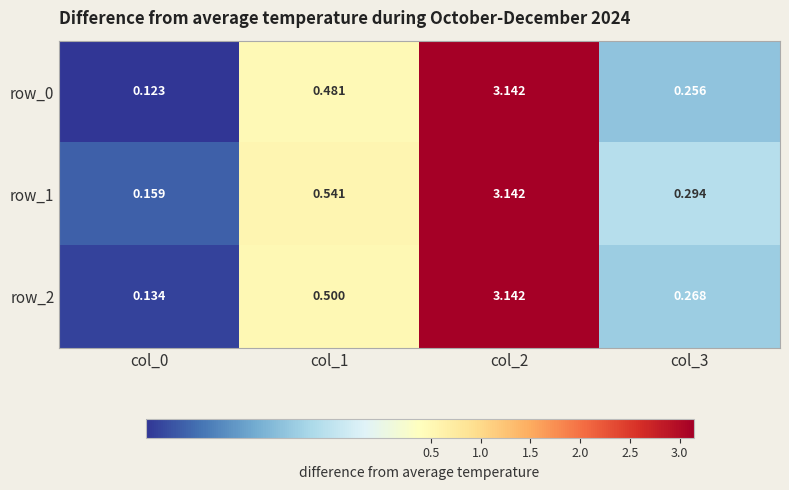

Is the value of row_1 at col_2 greater than the value of row_2 at col_1?

Yes